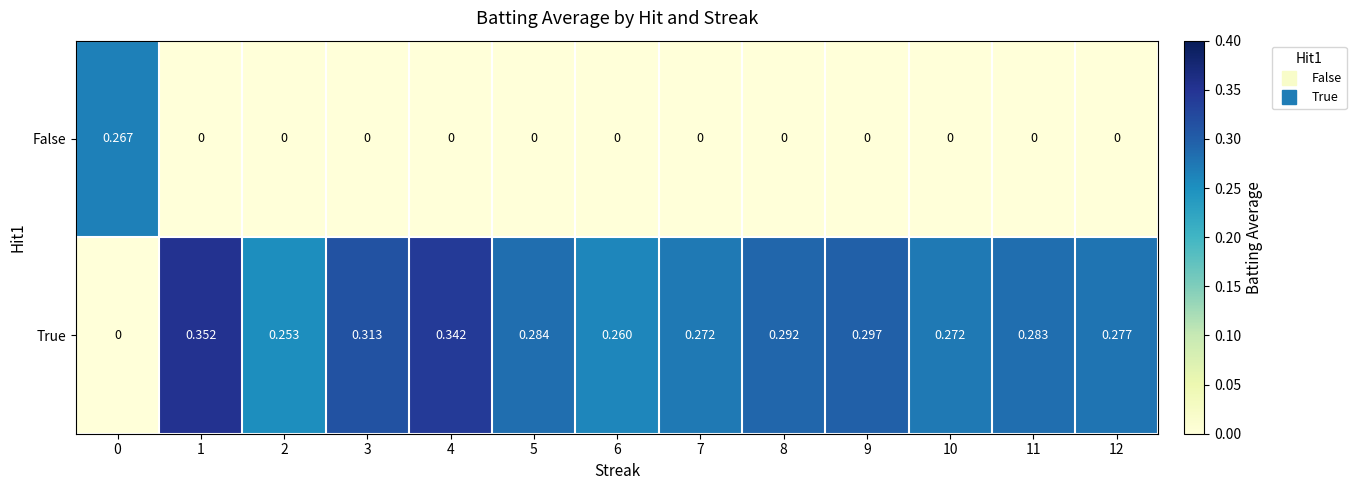

Which series changed the most between 6 and 10?

True